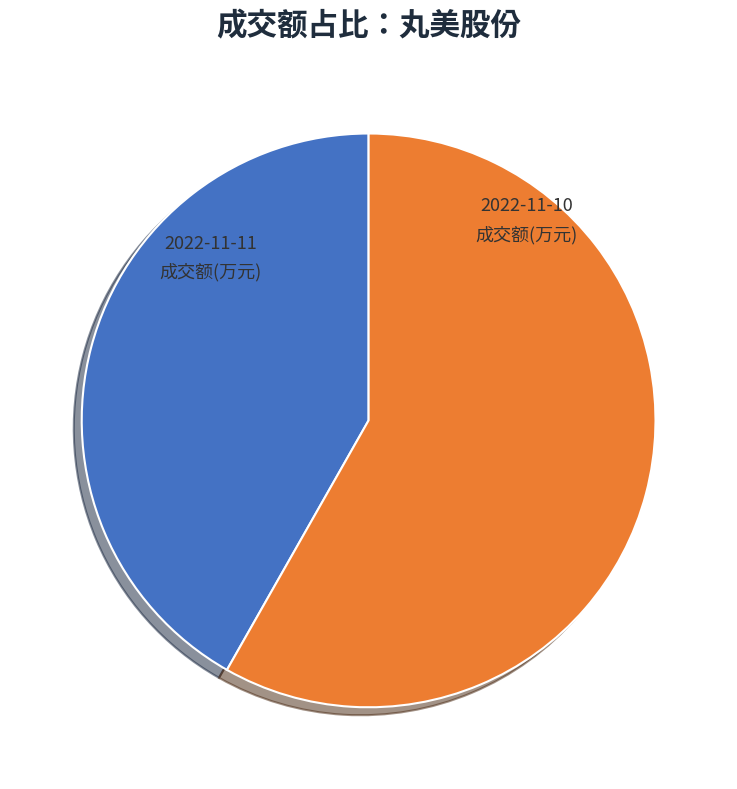

Does any single category account for the majority?

Yes